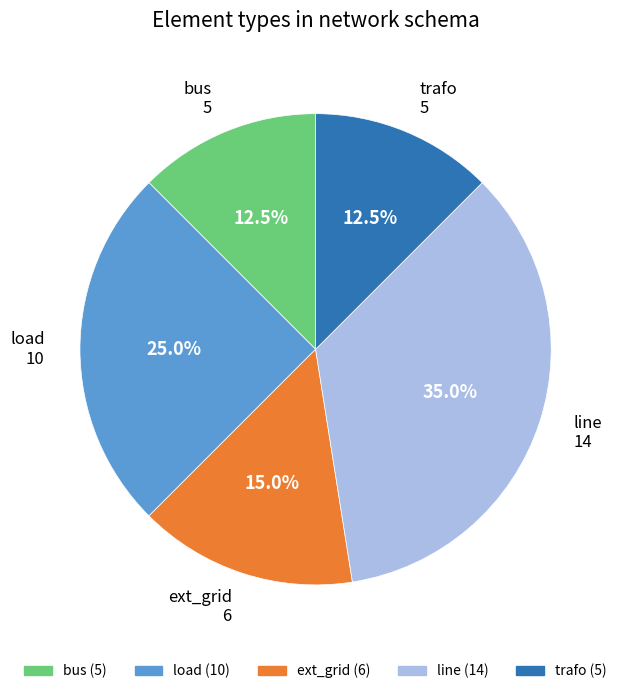

Which has a higher value, trafo or load?

load